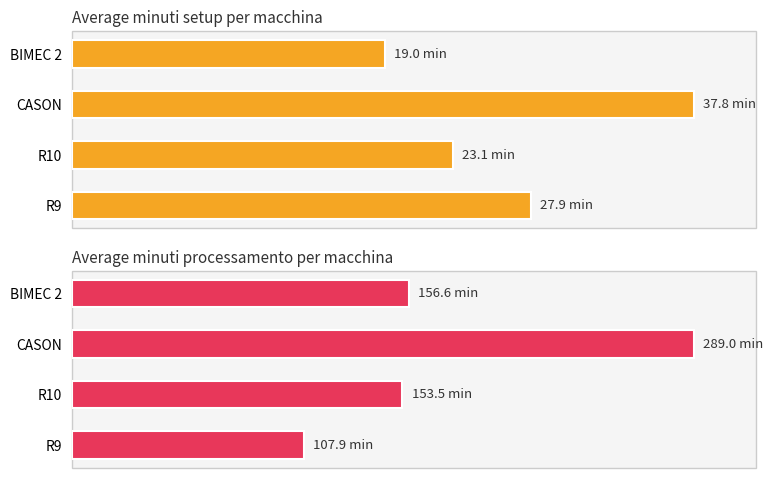

How many bars are there in total?

8